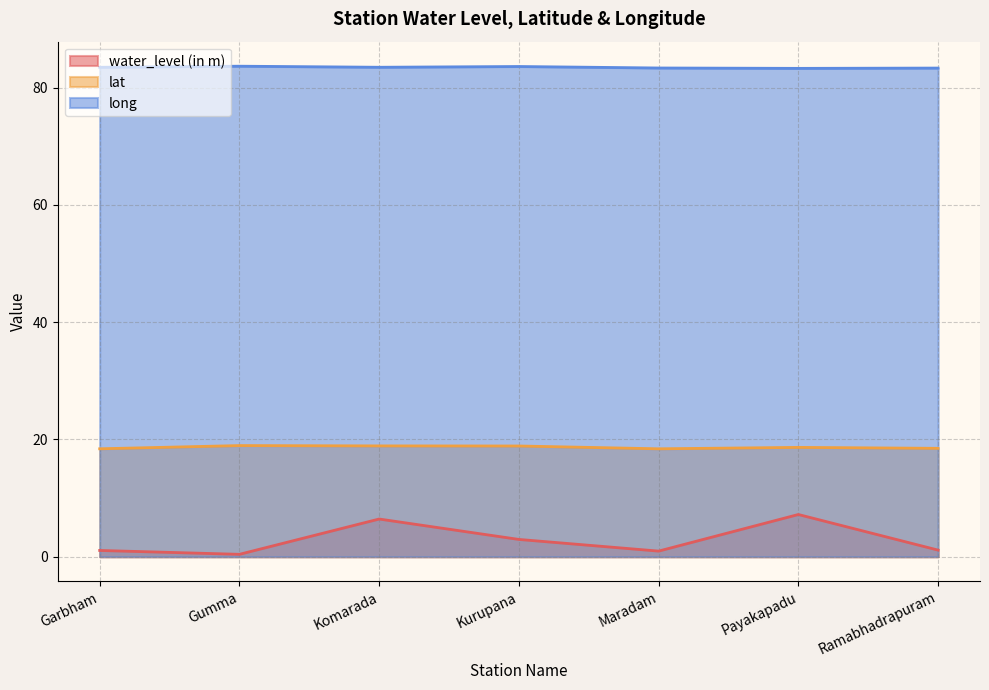

What is the label of the 6th point from the right?

Gumma